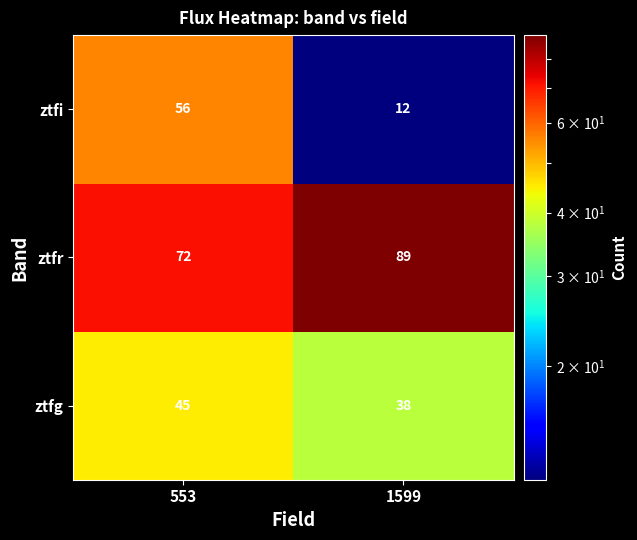

What value does the ztfg series have at 553?

45